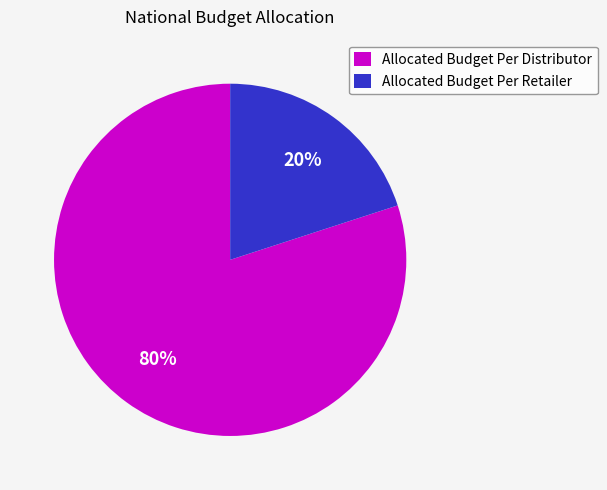

To the nearest percent, what portion does Allocated Budget Per Distributor represent?

80%